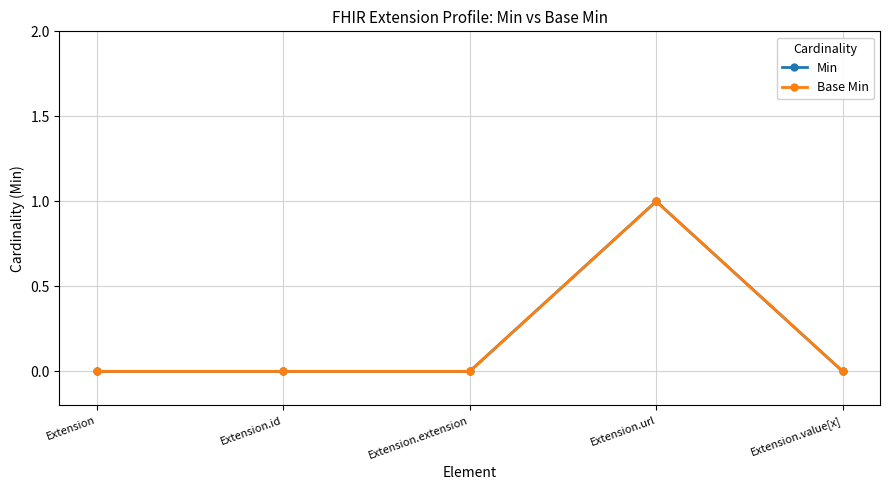

The value of Base Min at Extension.url is 1. True or false?

True